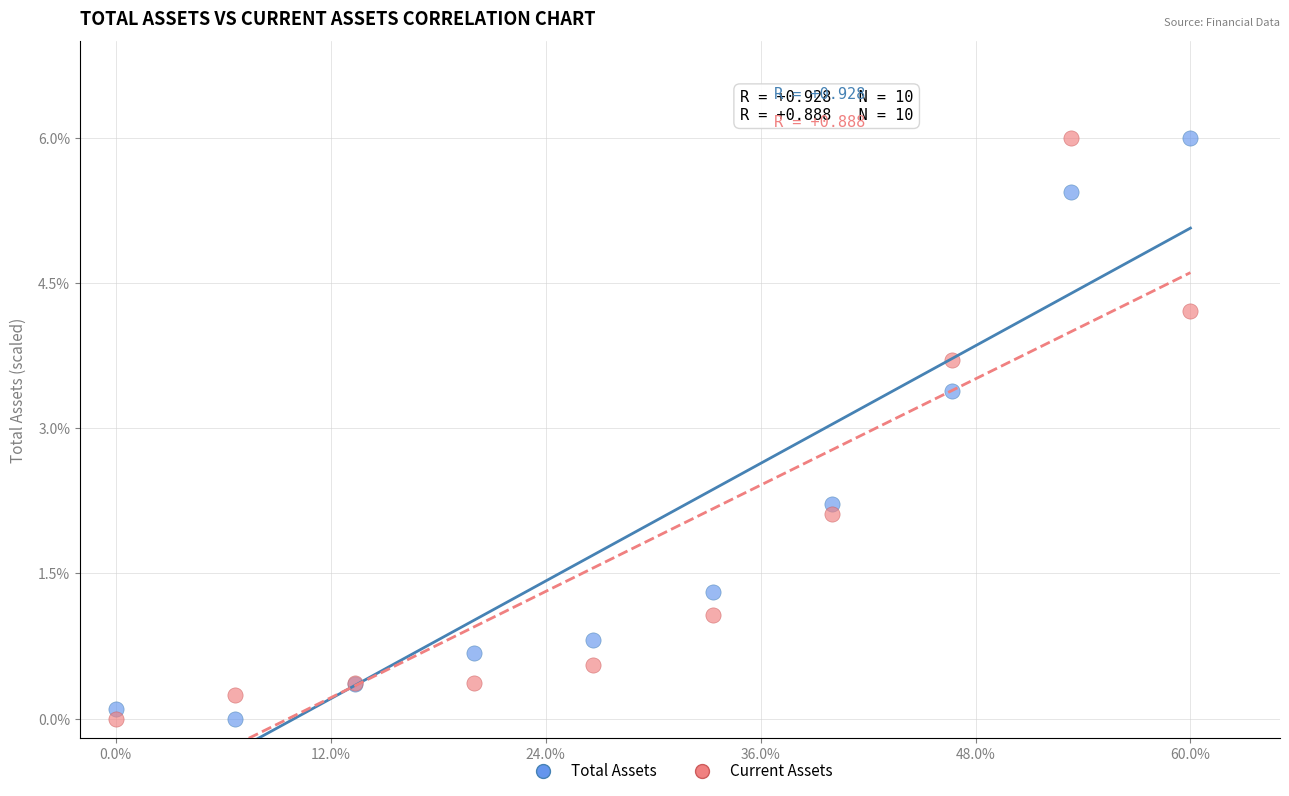

What is the X range (max minus min) for the scatter plot?

60.0